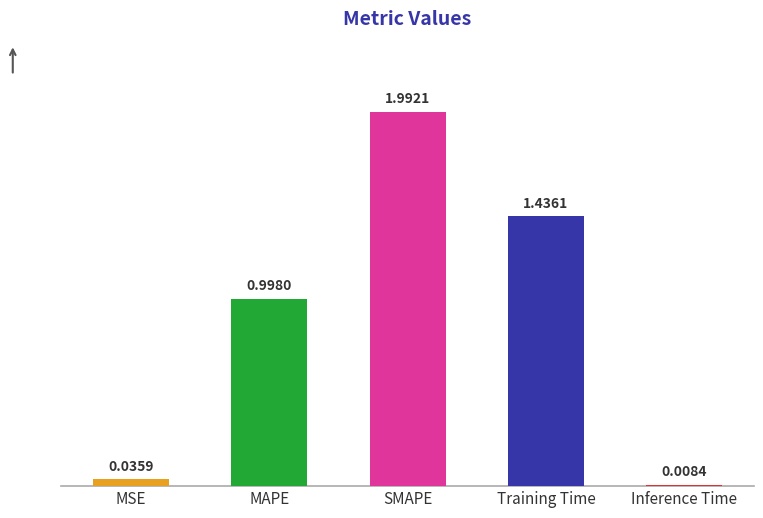

What is the label of the 4th bar from the right?

MAPE